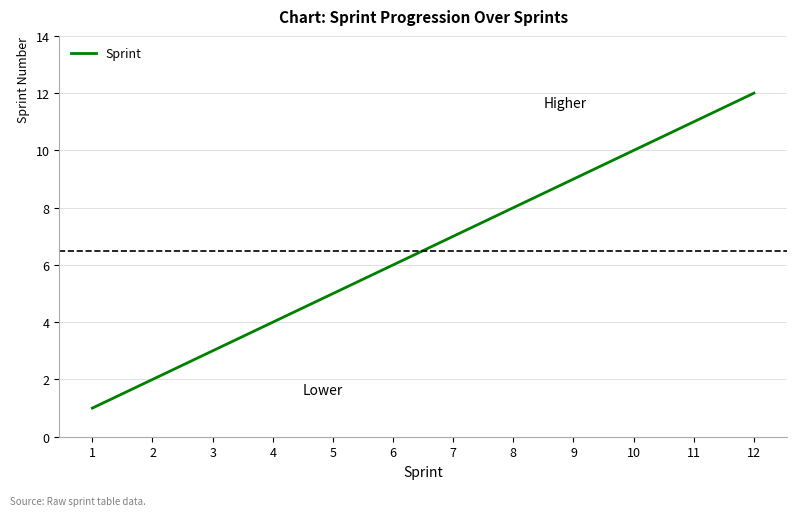

Rank the categories by value from highest to lowest.

12, 11, 10, 9, 8, 7, 6, 5, 4, 3, 2, 1